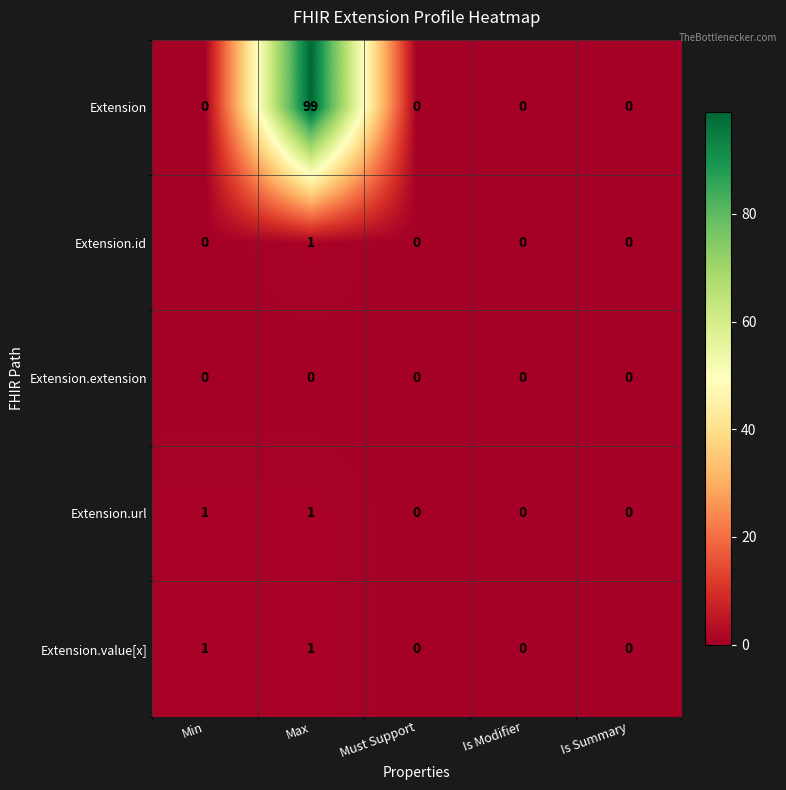

What is the sum of the Extension values at Max and Is Modifier?

99